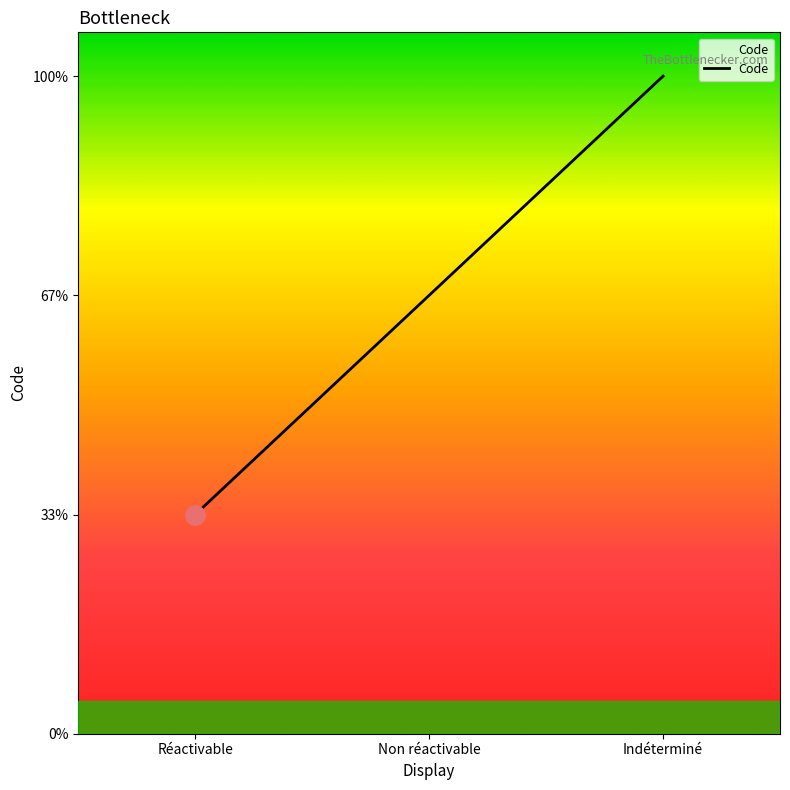

Does the chart display data point markers on the line(s)?

No